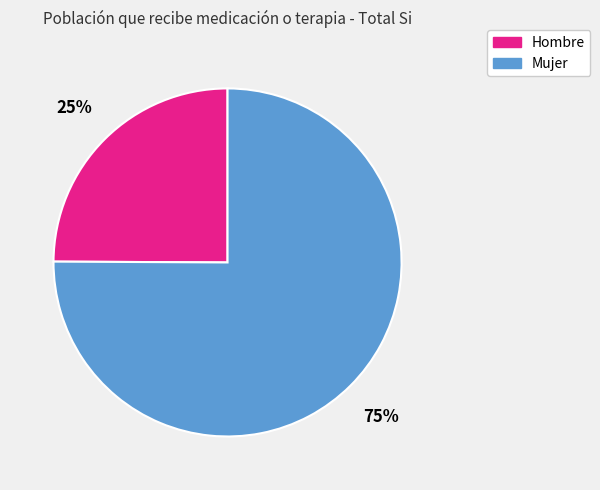

How many slices are in this pie chart?

2